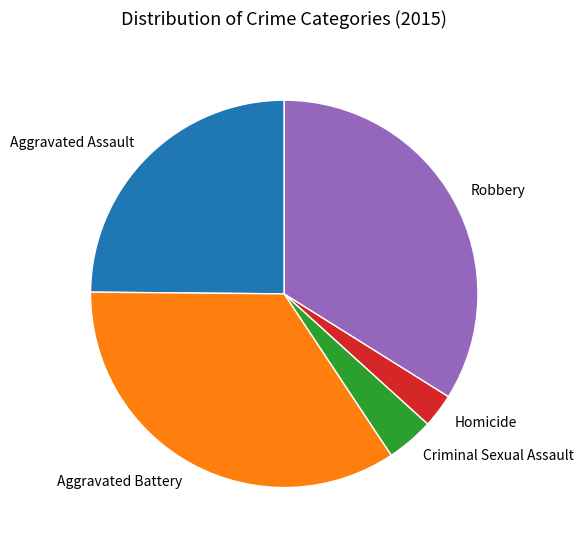

Rank the categories by value from lowest to highest.

Homicide, Criminal Sexual Assault, Aggravated Assault, Robbery, Aggravated Battery